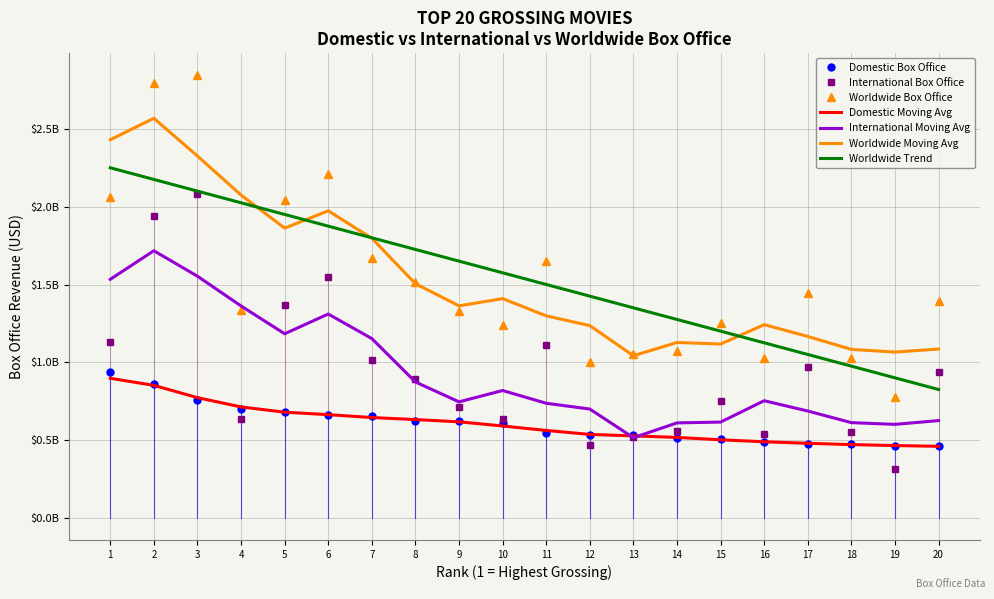

What are all the series names shown in the legend?

Domestic Box Office, International Box Office, Worldwide Box Office, Domestic Moving Avg, International Moving Avg, Worldwide Moving Avg, Worldwide Trend